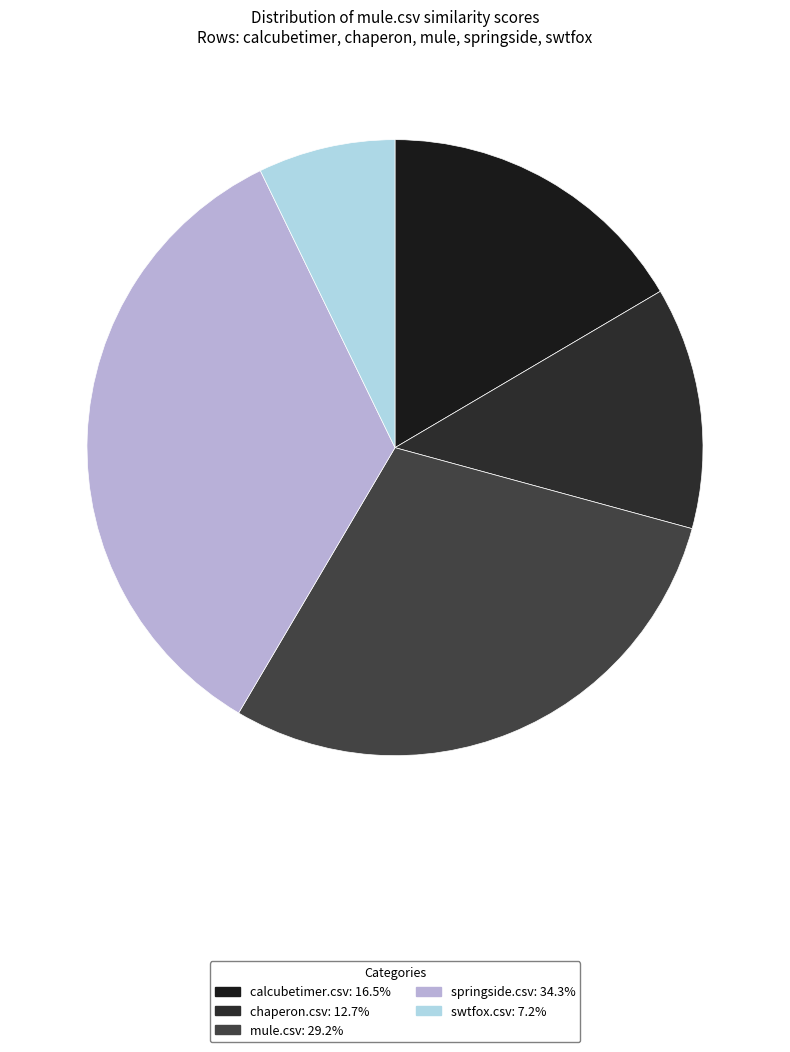

Is it true that calcubetimer.csv is 8% of the pie?

False